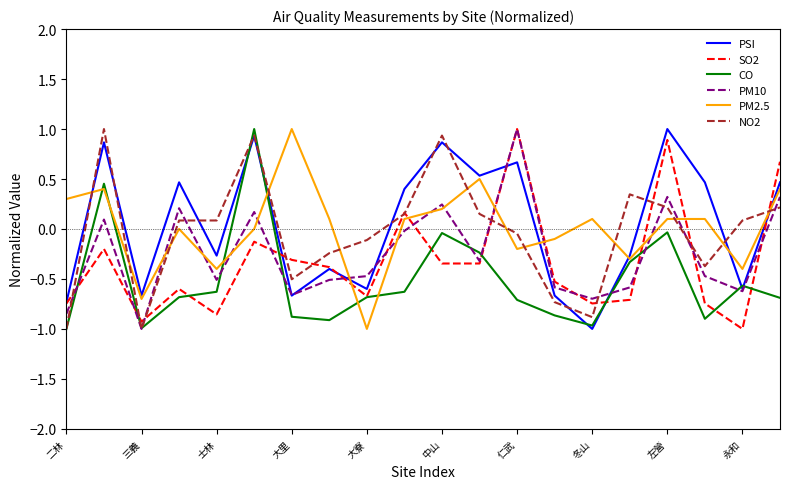

After their last crossing, which series has the higher values: NO2 or PM2.5?

PM2.5